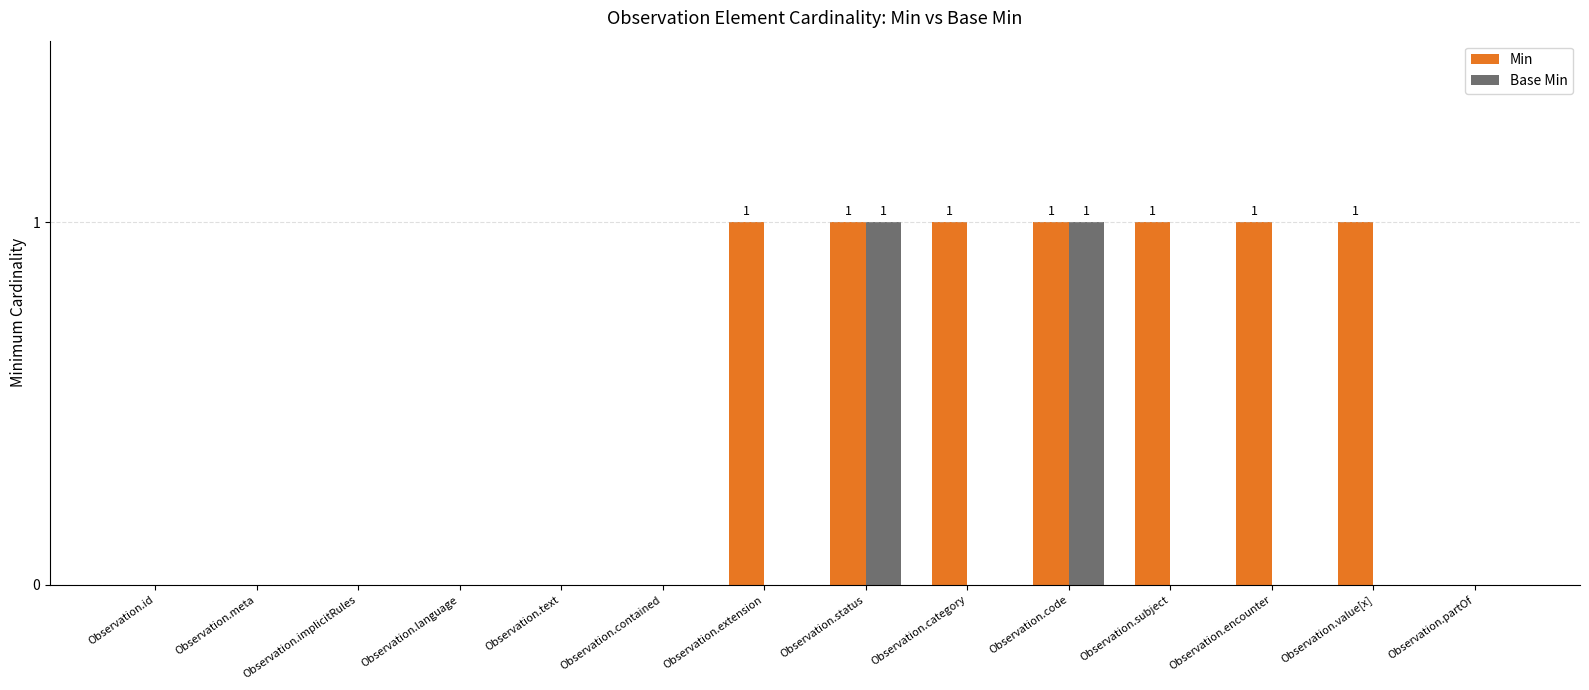

Which series has the largest total across all categories?

Min